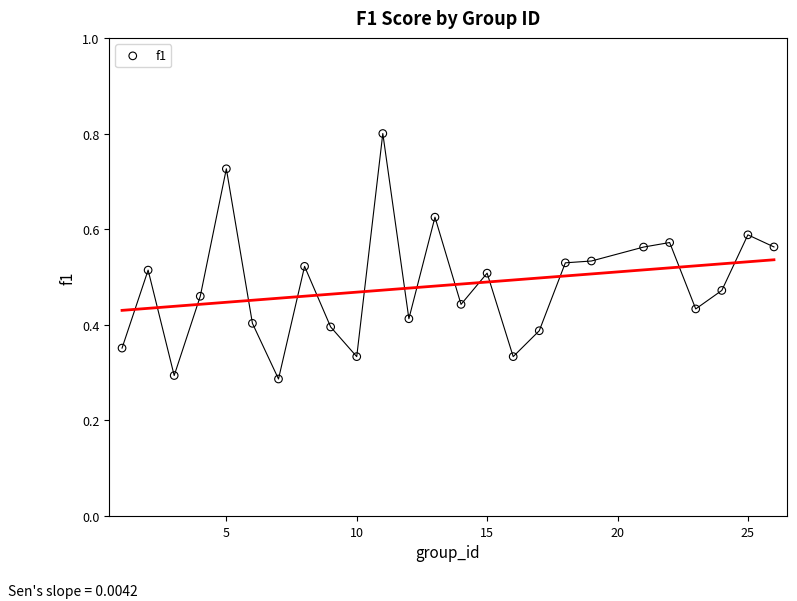

What is the range of X values (max minus min)?

25.0